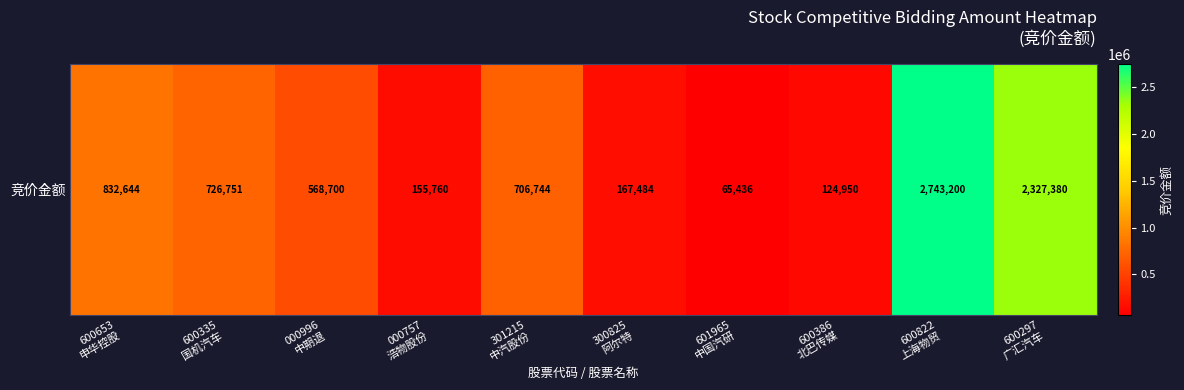

The chart shows a value of 1144588 at 600335
国机汽车. True or false?

False